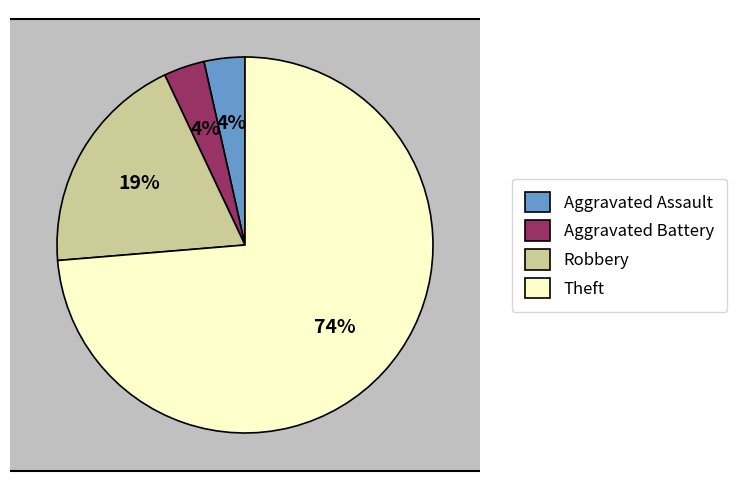

The Robbery slice represents 6% of the pie. True or false?

False